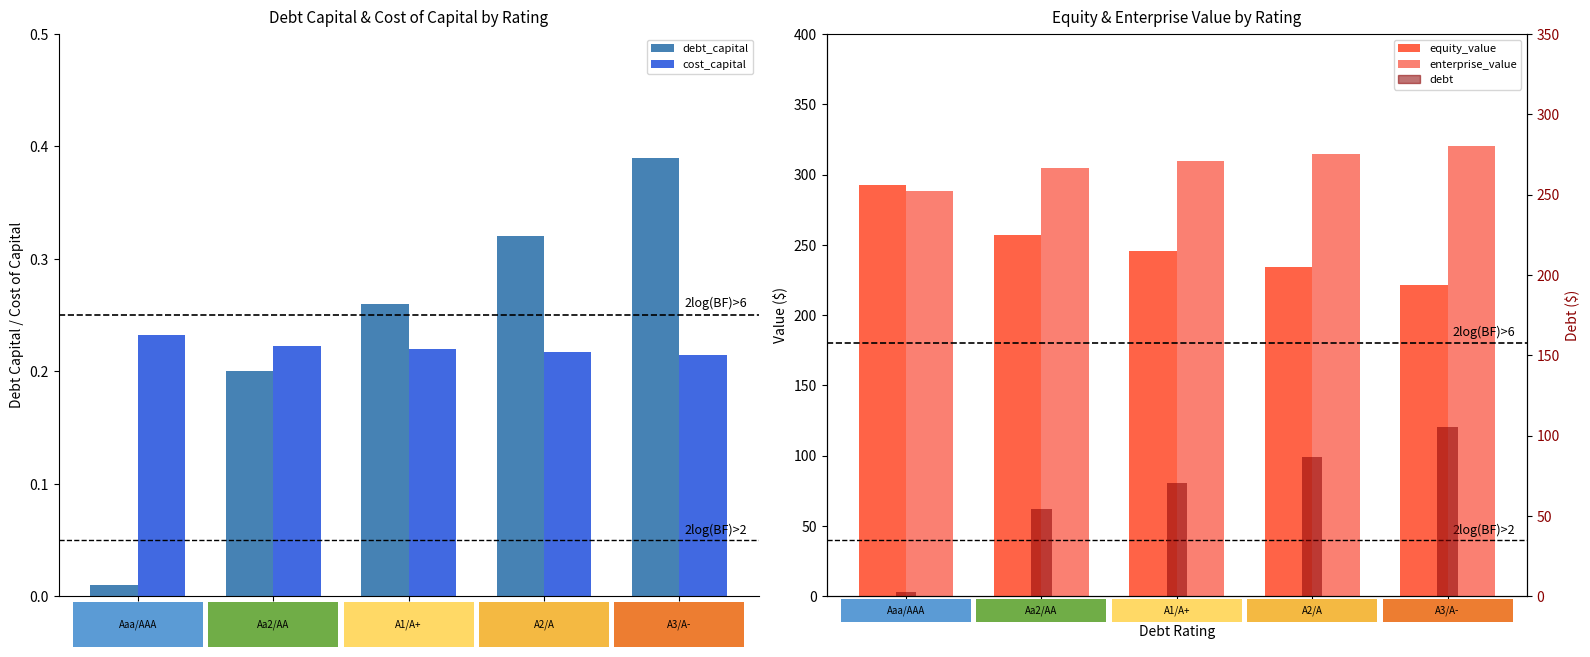

What is the label of the 2nd bar from the right?

A2/A